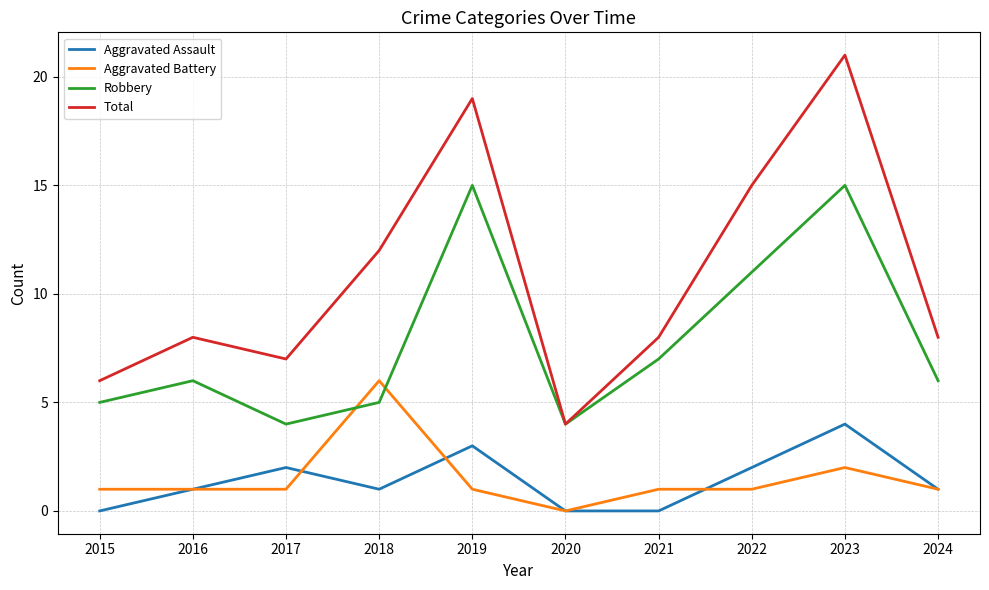

Reading left to right, what are all the values shown in this chart?

Aggravated Assault: 0	1	2	1	3	0	0	2	4	1
Aggravated Battery: 1	1	1	6	1	0	1	1	2	1
Robbery: 5	6	4	5	15	4	7	11	15	6
Total: 6	8	7	12	19	4	8	15	21	8